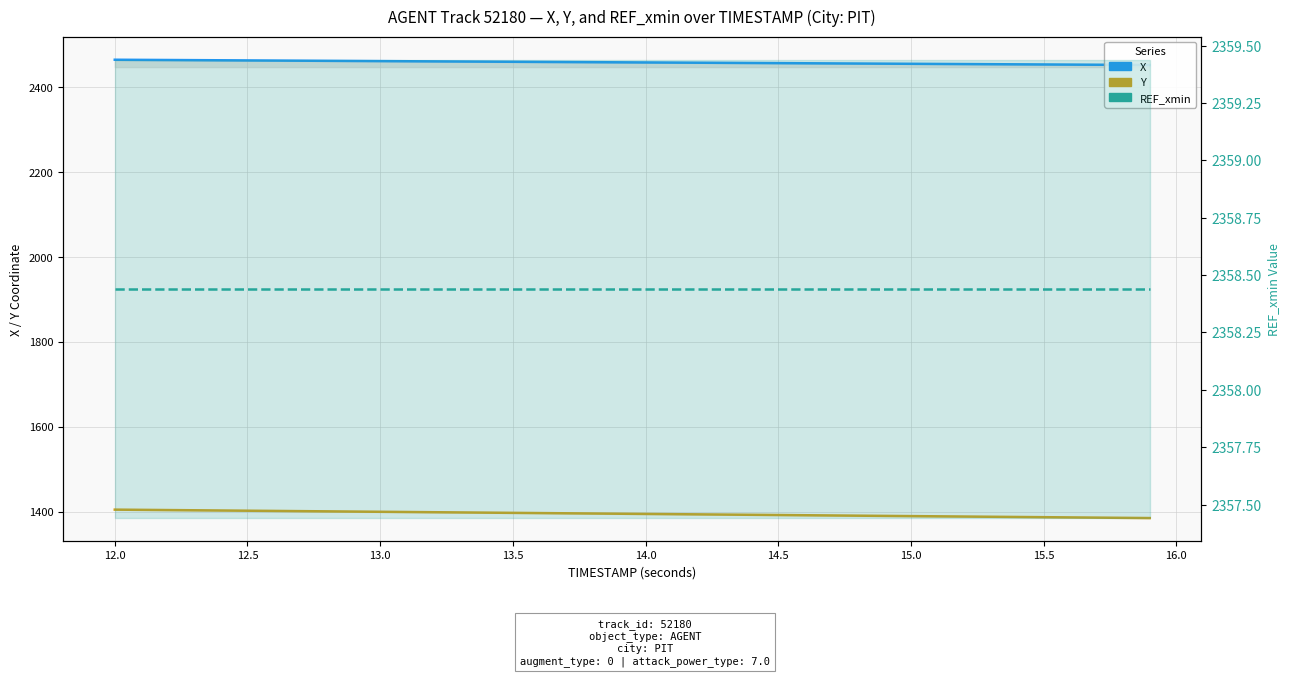

What are all the series names shown in the legend?

X, Y, REF_xmin